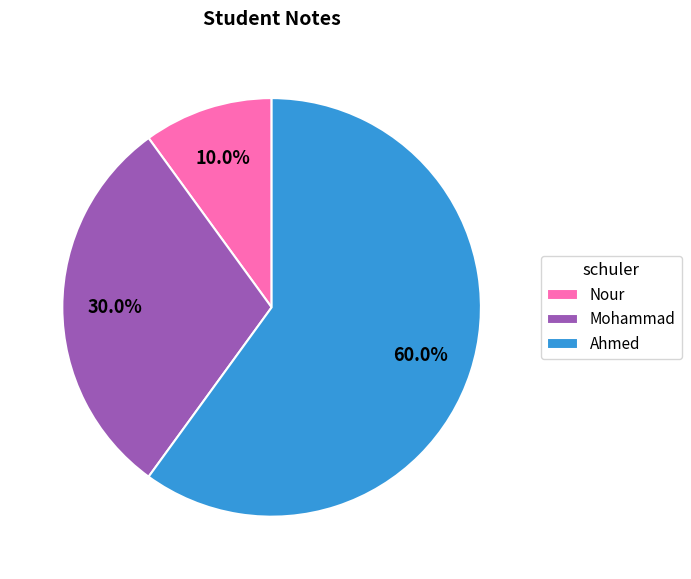

Does Ahmed represent more than half of the total?

Yes